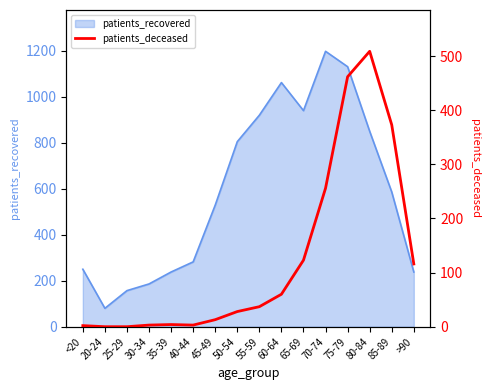

The value at 35-39 is 4. True or false?

True